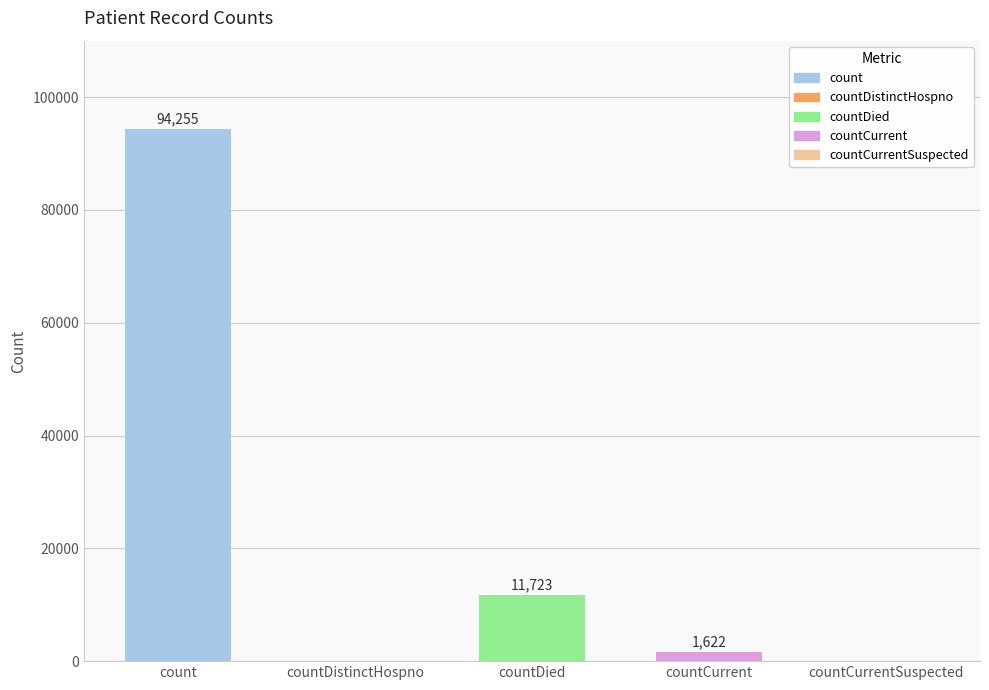

True or false: the data shows 143166 at count.

False